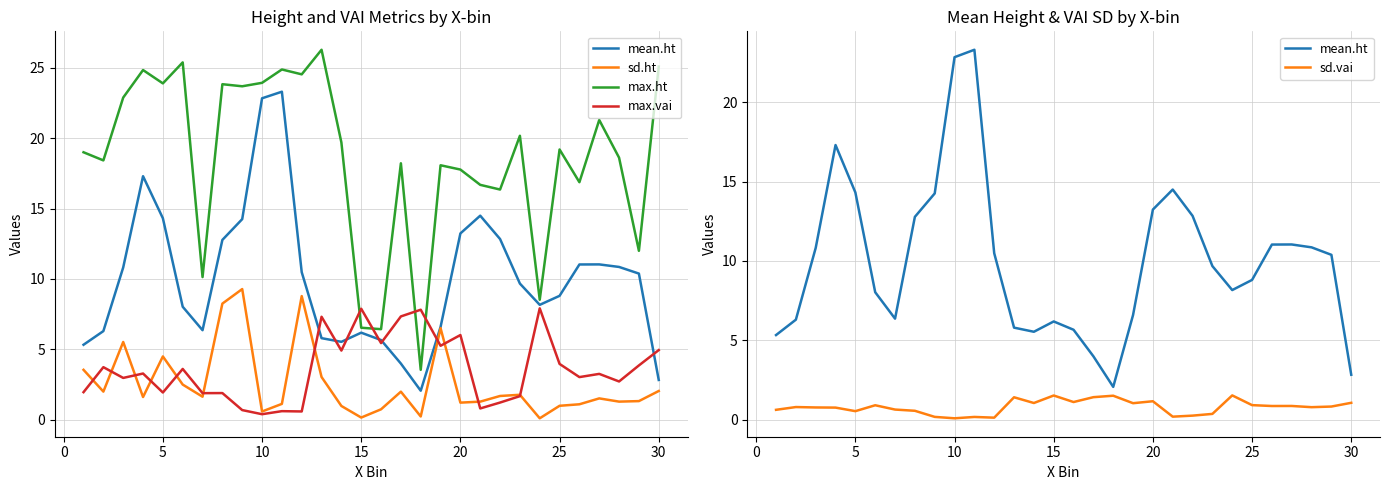

Is this an area chart (filled region under the line)?

No